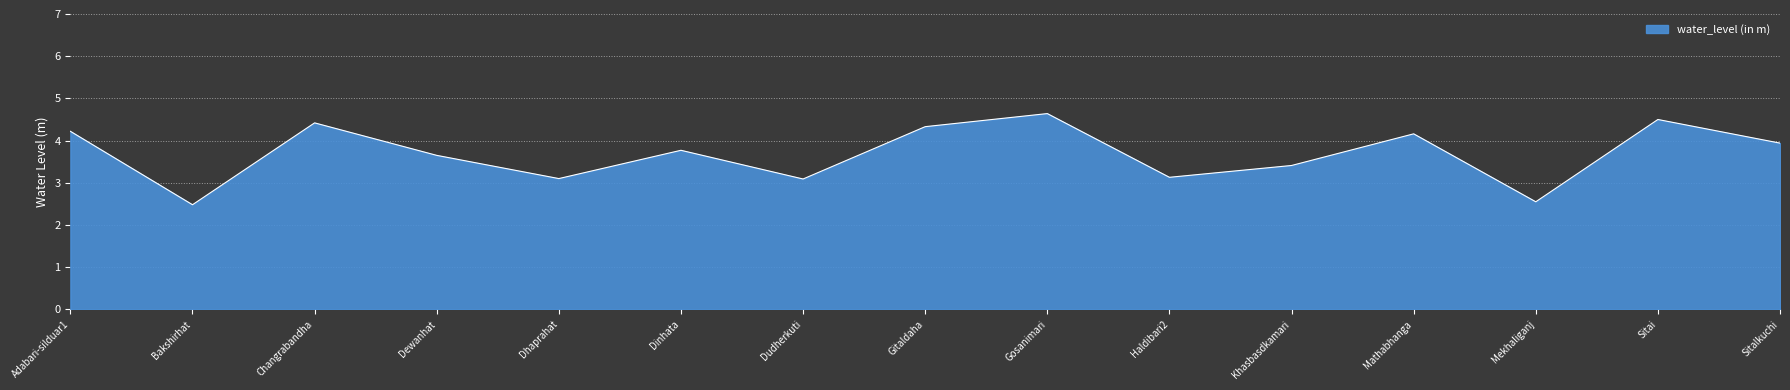

What is the difference between the maximum and second lowest values?

2.1